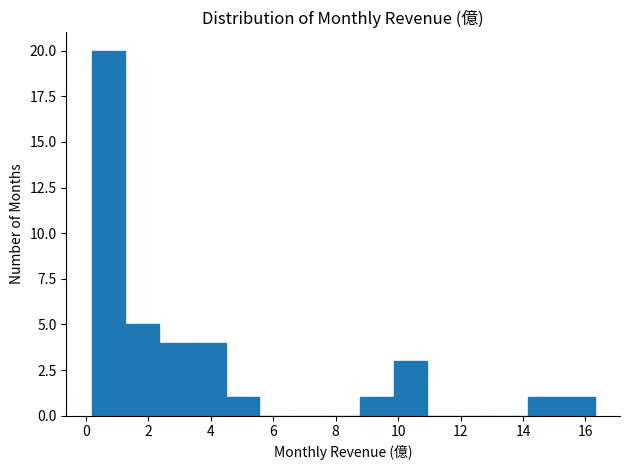

Reading left to right, transcribe this chart: for each bar, give the range it covers on the x-axis and its height. Neither the bar edges nor the heights are printed on the chart, so give them approximately, as read against the axes.

0.2 to 1.2: 20
1.2 to 2.4: 5
2.4 to 3.4: 4
3.4 to 4.4: 4
4.4 to 5.6: 1
5.6 to 6.6: 0
6.6 to 7.8: 0
7.8 to 8.8: 0
8.8 to 9.8: 1
9.8 to 11.0: 3
11.0 to 12.0: 0
12.0 to 13.0: 0
13.0 to 14.2: 0
14.2 to 15.2: 1
15.2 to 16.4: 1